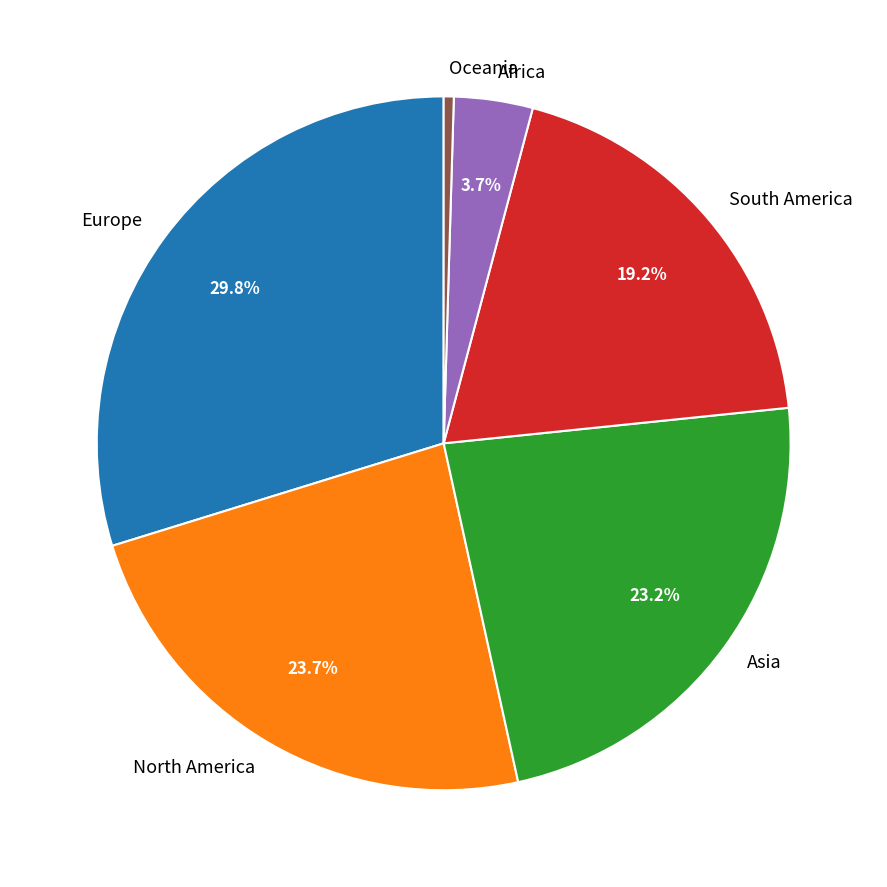

How many slices are in this pie chart?

6